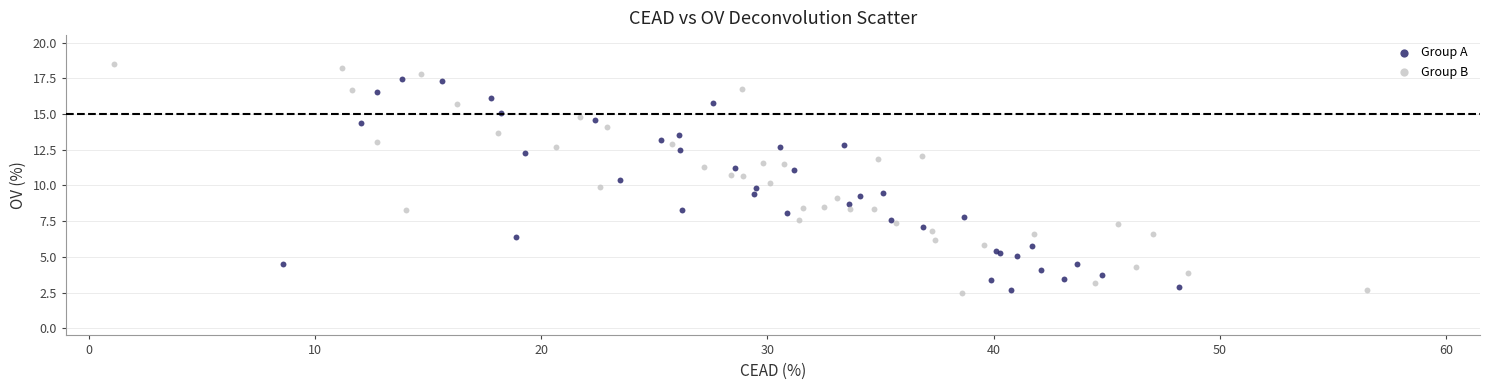

Which series contains the highest Y value?

Group B